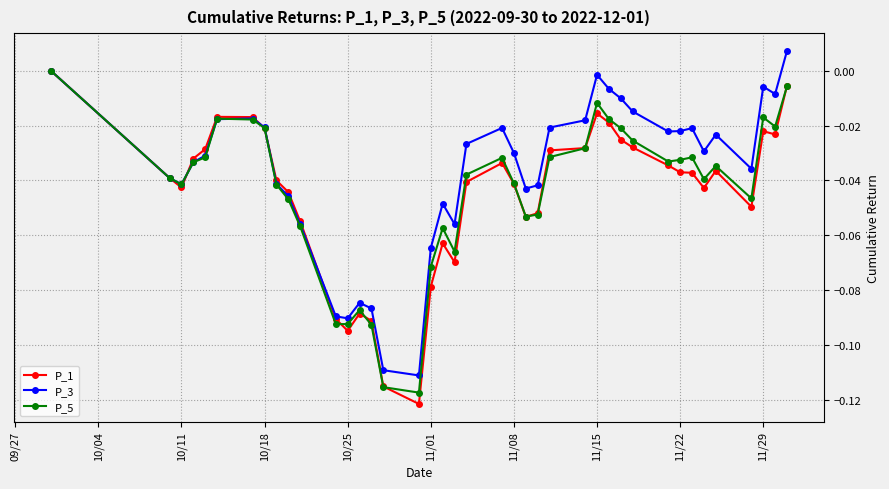

Which series has the largest total across all categories?

P_3